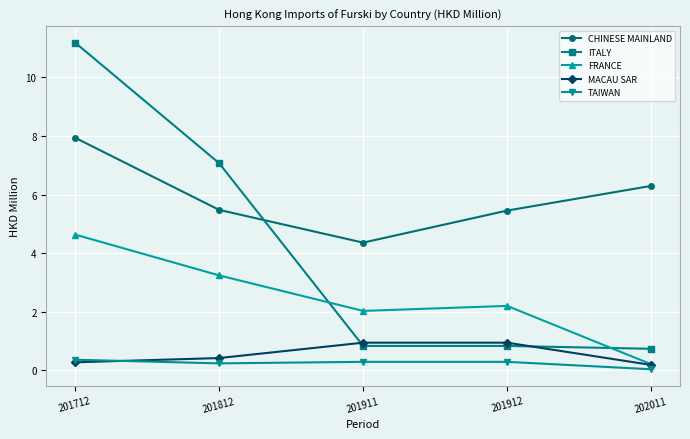

What is the value of the CHINESE MAINLAND point at the 2nd from the left?

5.5